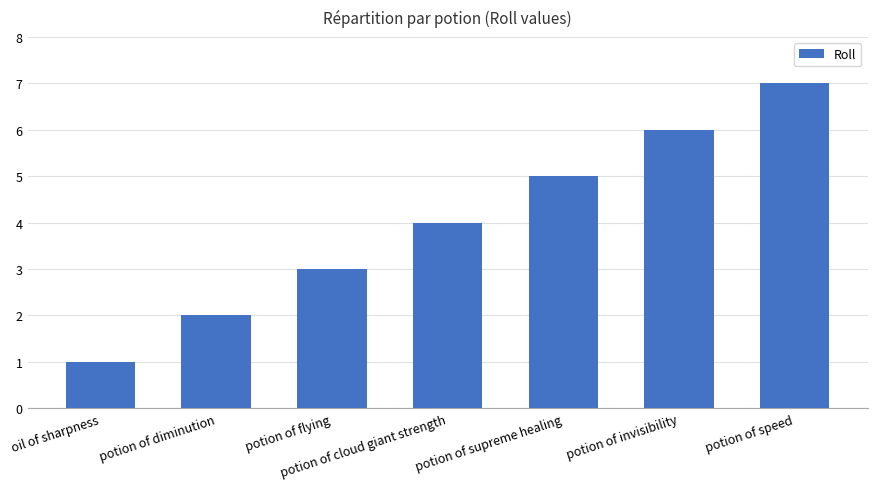

What is the maximum value shown in the chart?

7